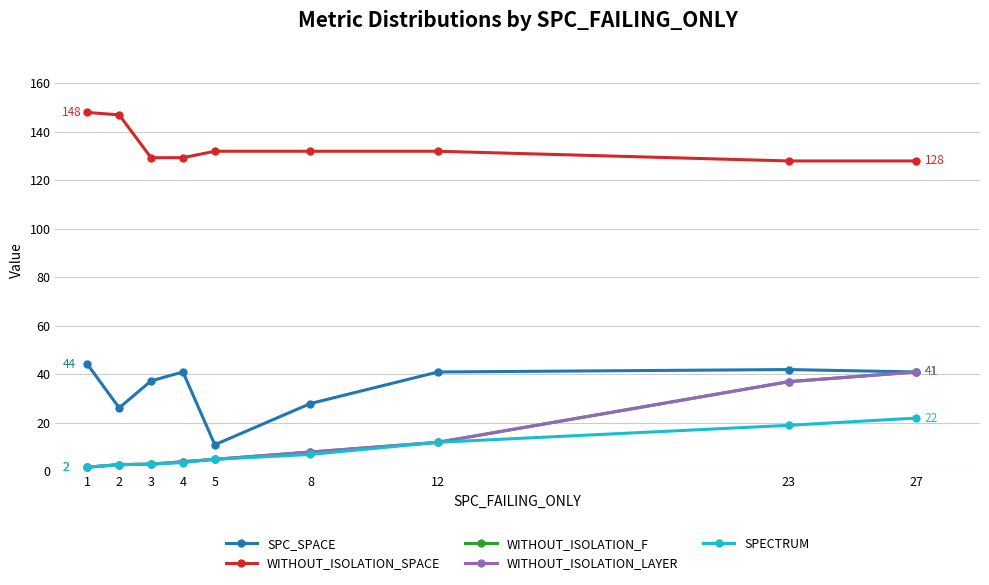

Does the chart have visible grid lines?

Yes